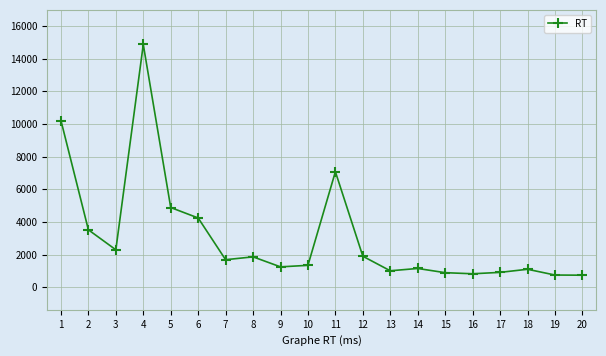

At which label is the value closest to 7806?

11